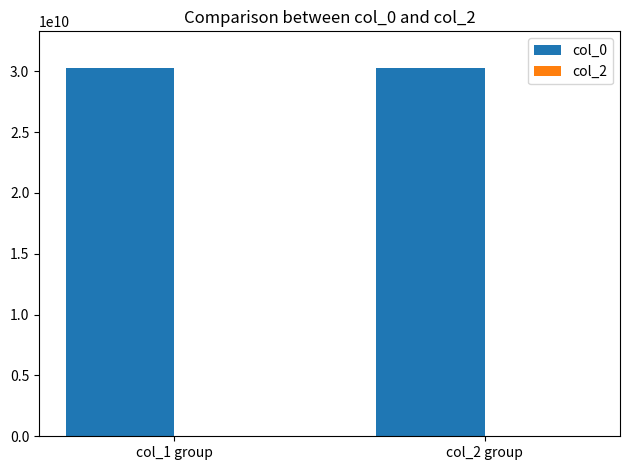

What is the spread (max minus min) of values at col_2 group?

30259821804